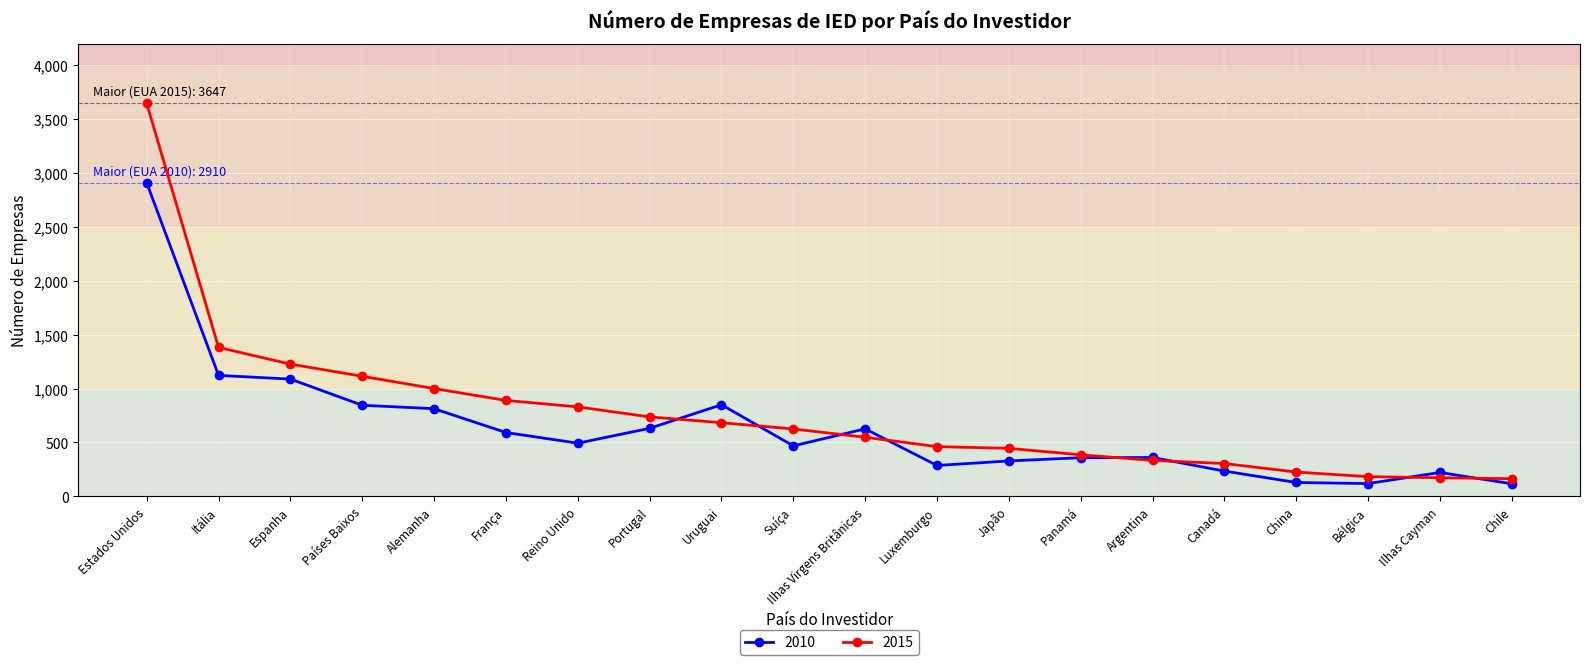

What is the label of the 4th point from the right?

China